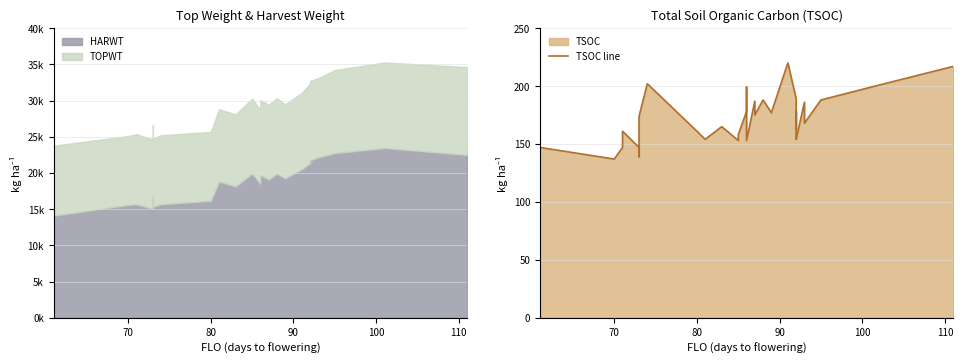

What is the value of the 18th point from the left?

175